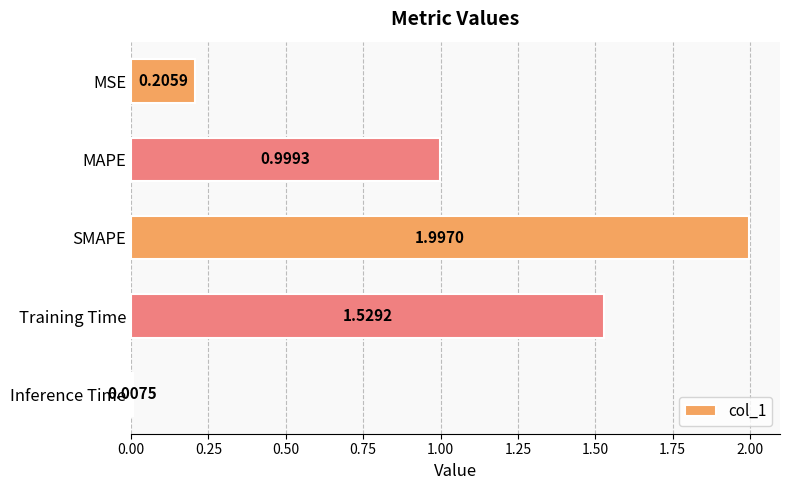

What is the change in value from MSE to Training Time?

+1.3